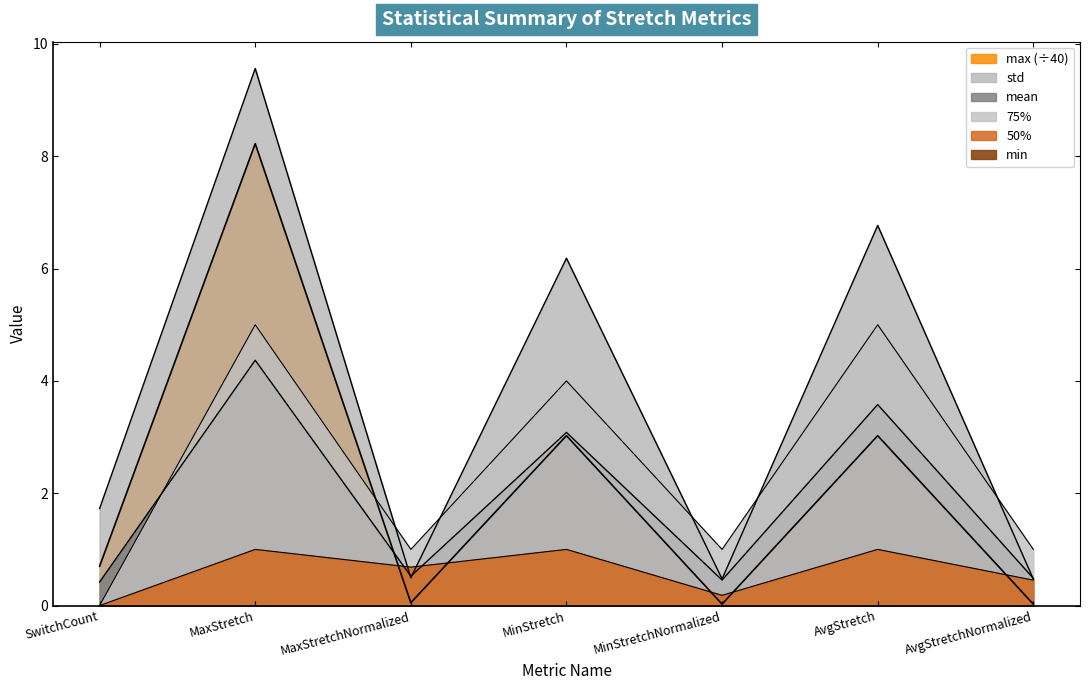

What is the sum of the std values at AvgStretchNormalized and MaxStretchNormalized?

1.0